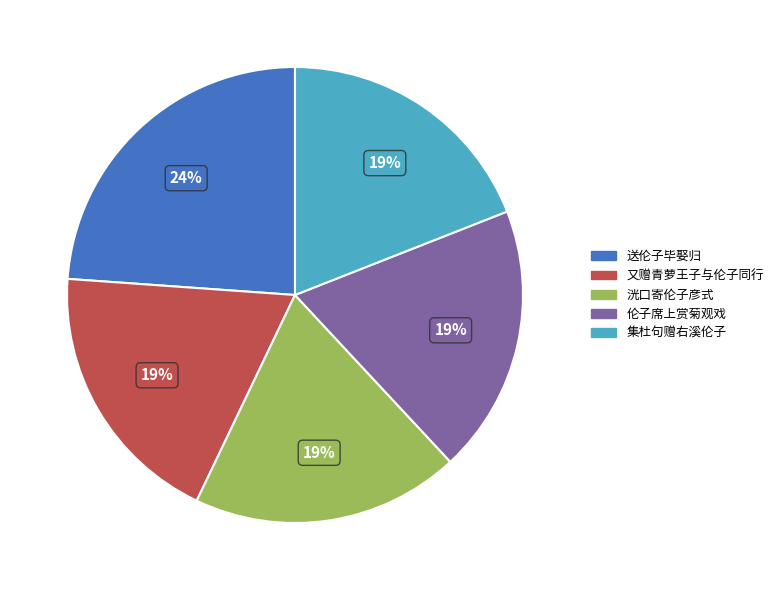

To the nearest percent, what is the combined percentage of 又赠青萝王子与伦子同行 and 送伦子毕娶归?

43%